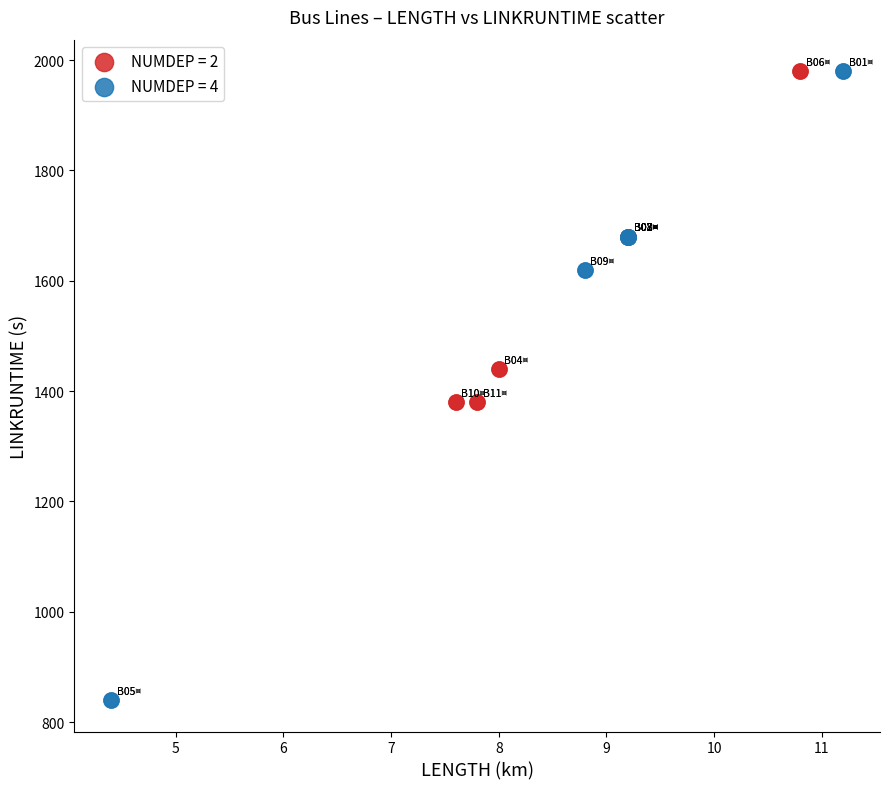

What are all the series names shown in the legend?

NUMDEP = 2, NUMDEP = 4